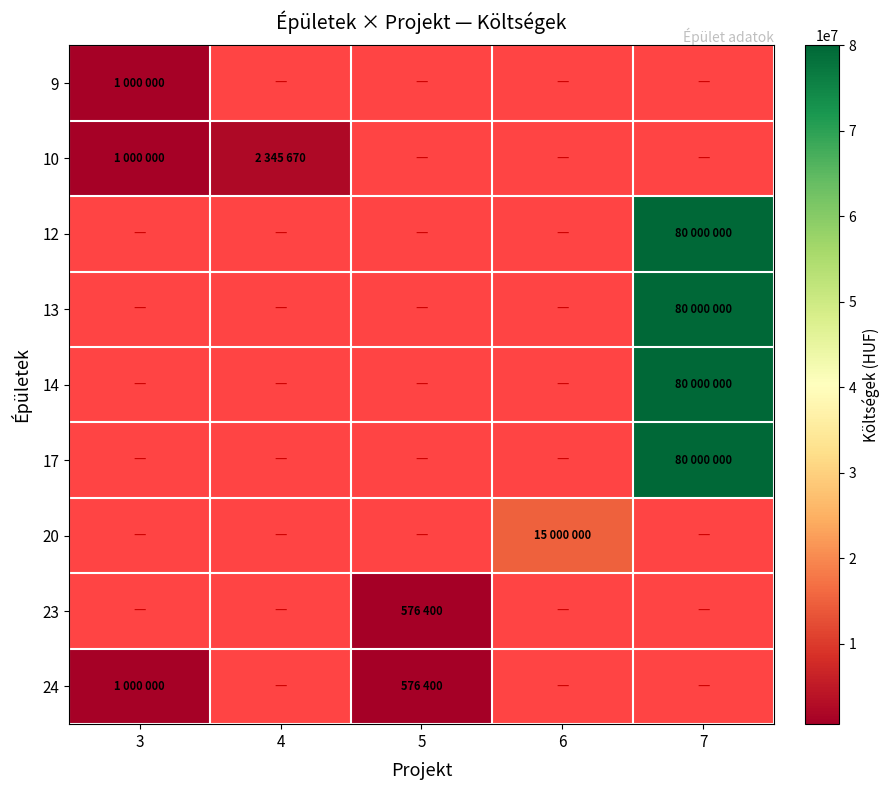

Which series has the largest range (max minus min)?

10